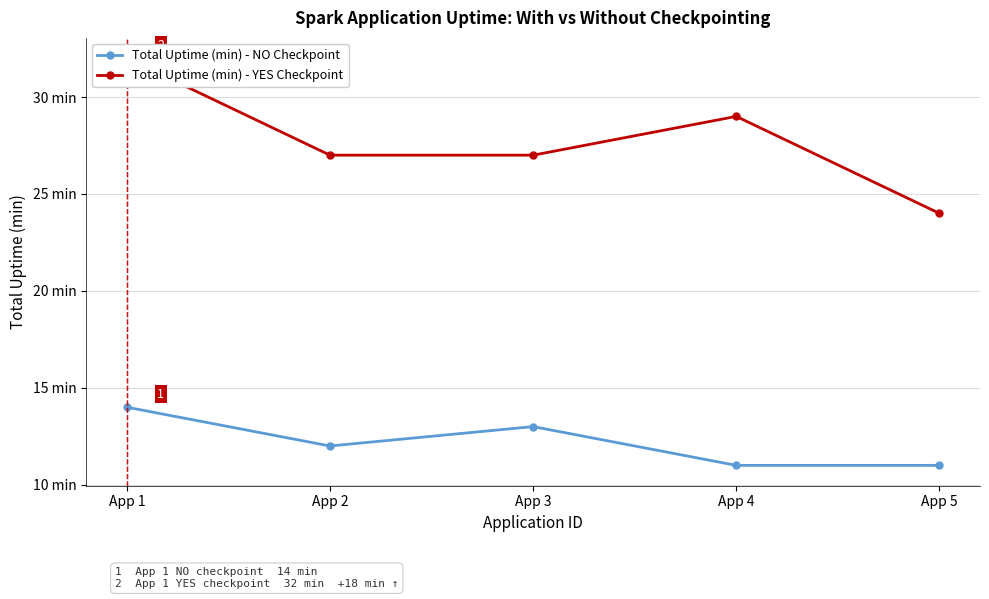

True or false: Total Uptime (min) - YES Checkpoint and Total Uptime (min) - NO Checkpoint intersect in this chart.

False